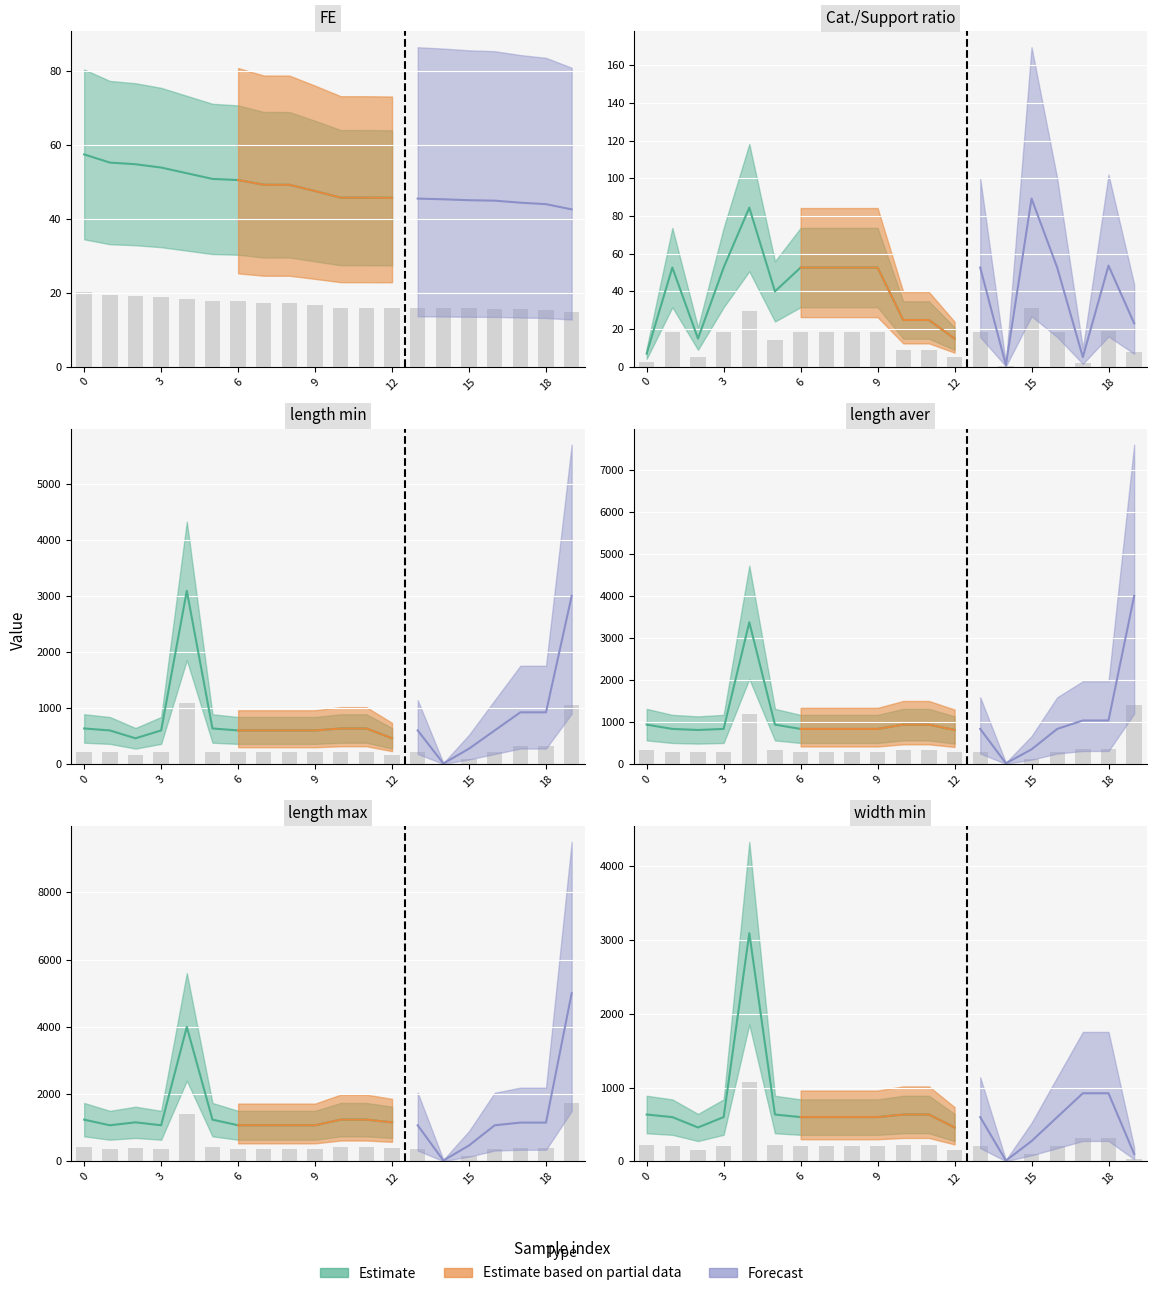

Which category has the highest value across all series?

19